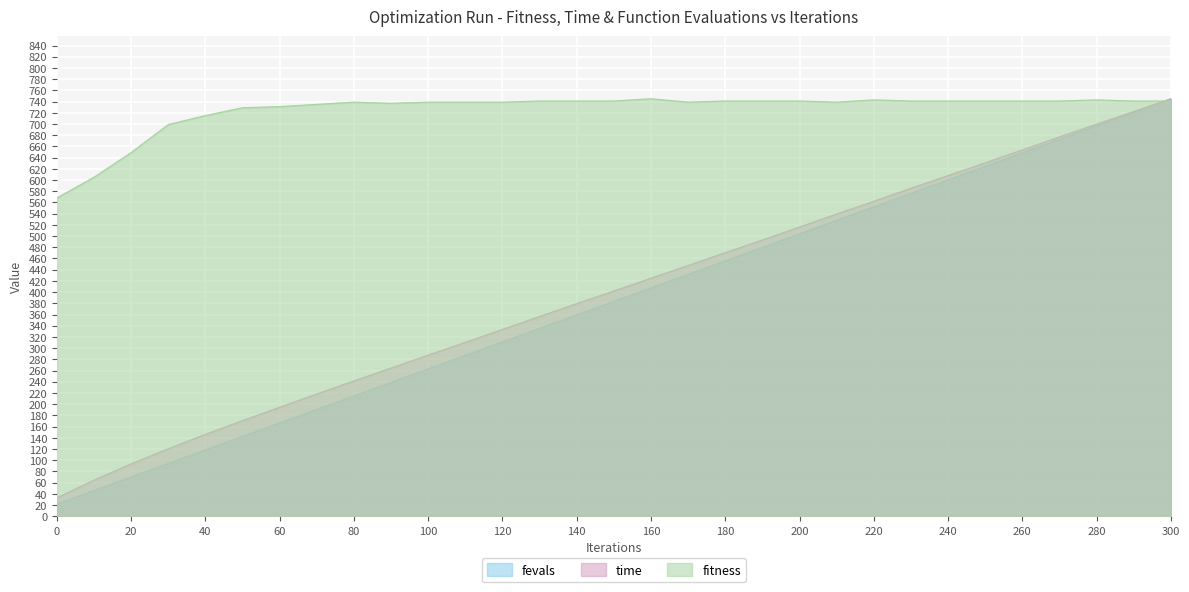

How many lines are shown in the chart?

3